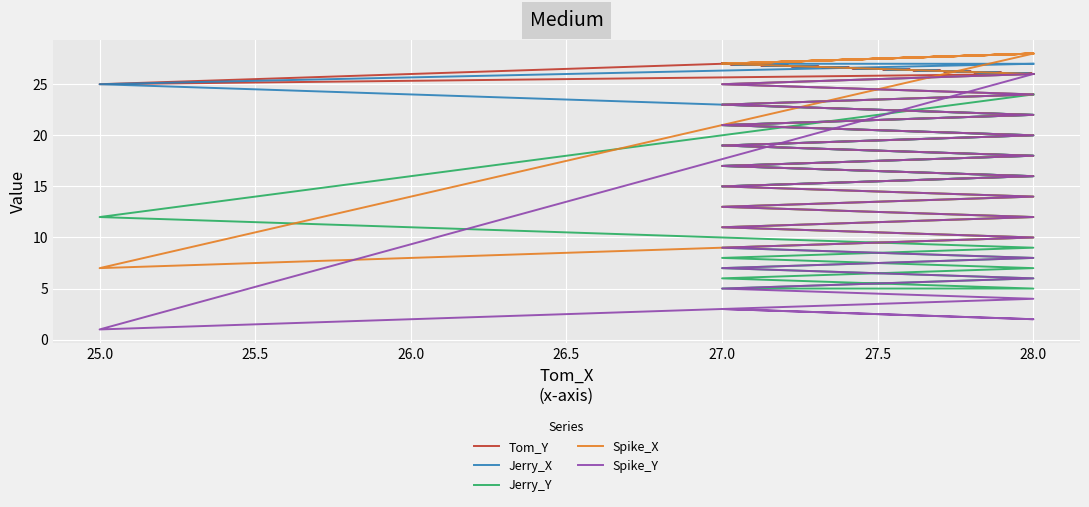

List the series in order of their peak value, lowest first.

Jerry_Y, Spike_Y, Tom_Y, Jerry_X, Spike_X